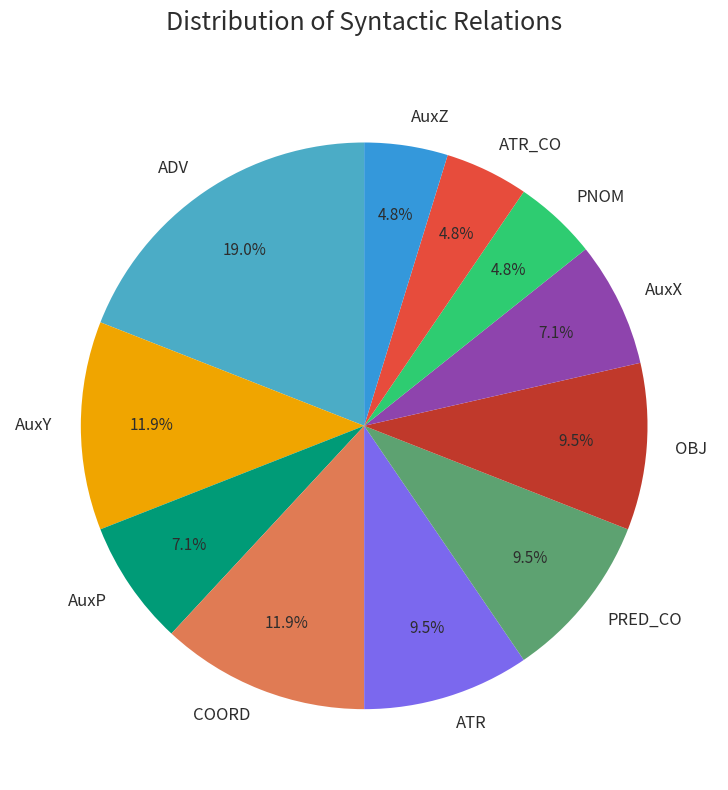

Count the number of slices in the pie.

11